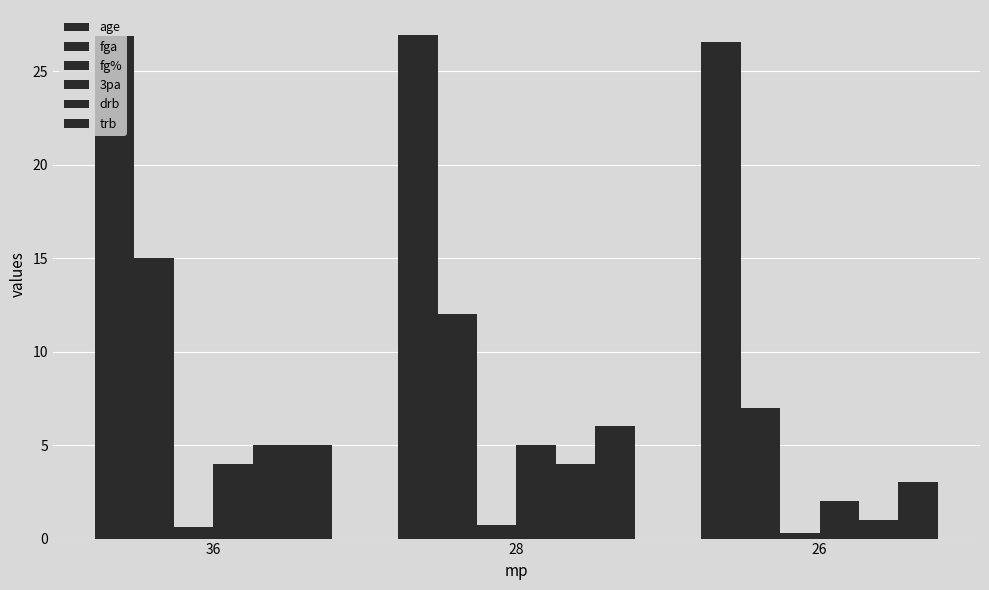

Which series has the largest range (max minus min)?

fga